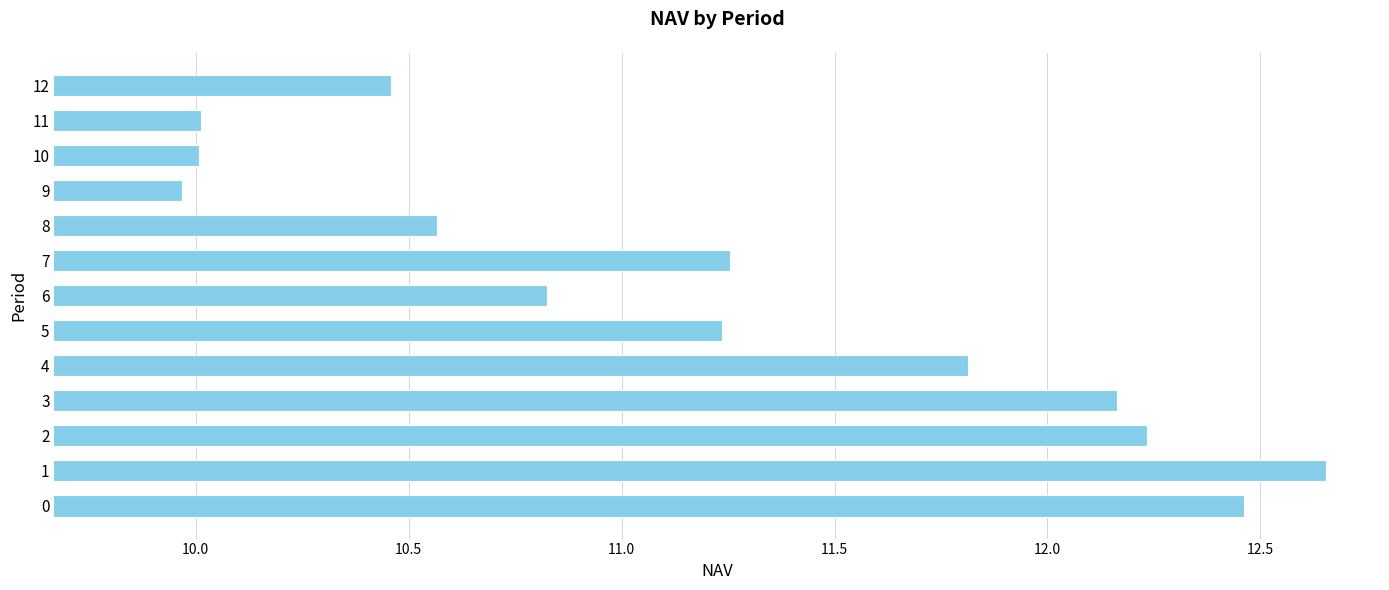

Between 11 and 8, which is larger?

8